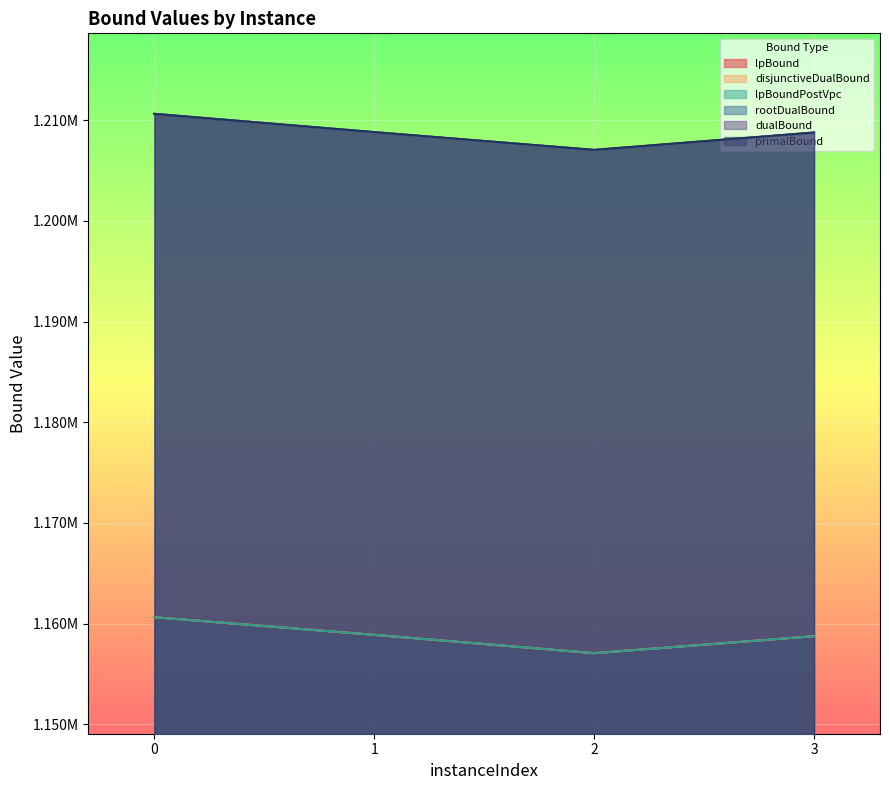

How many data points in rootDualBound are less than 1208802?

2